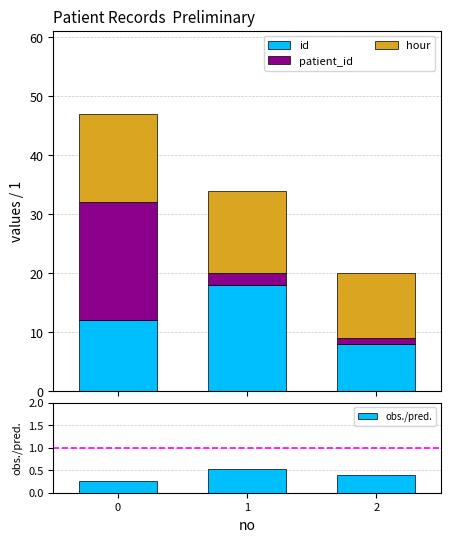

Count the obs./pred. values in the range 0 to 1.

3